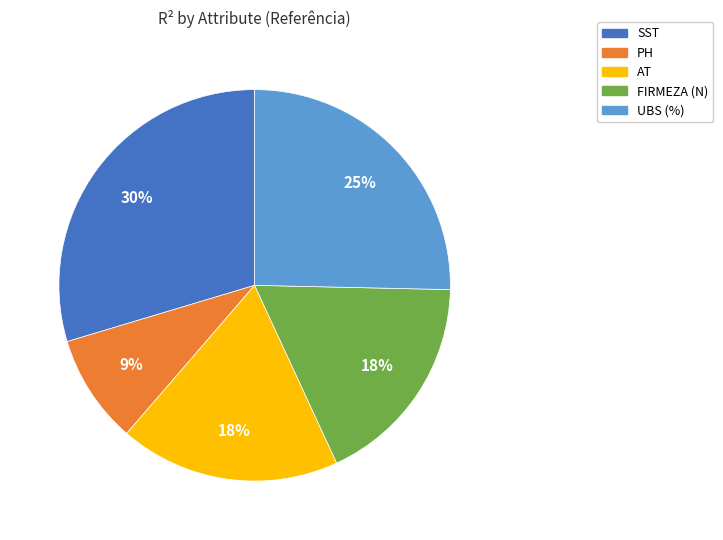

The UBS (%) slice represents 32% of the pie. True or false?

False